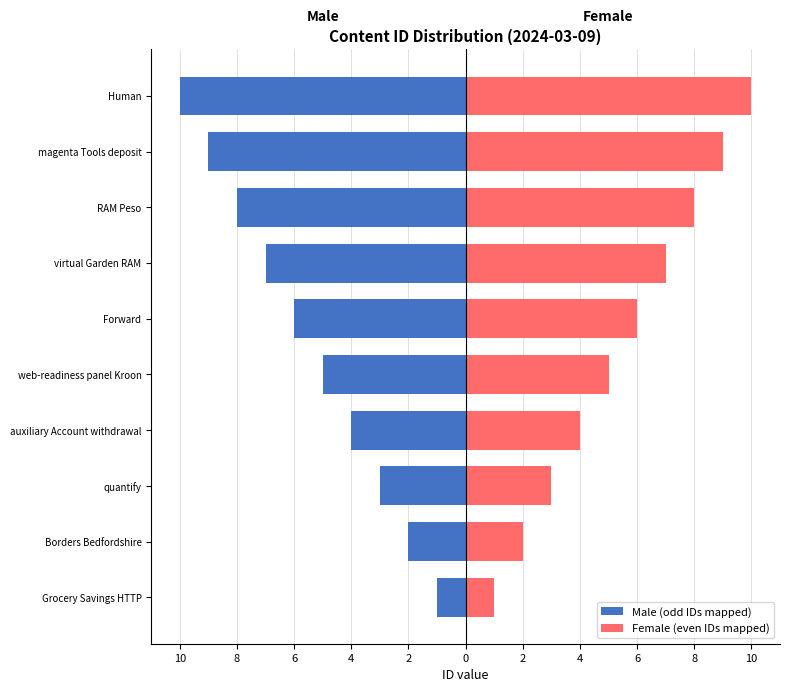

At auxiliary Account withdrawal, list the series in order from largest to smallest.

Female (even IDs mapped), Male (odd IDs mapped)